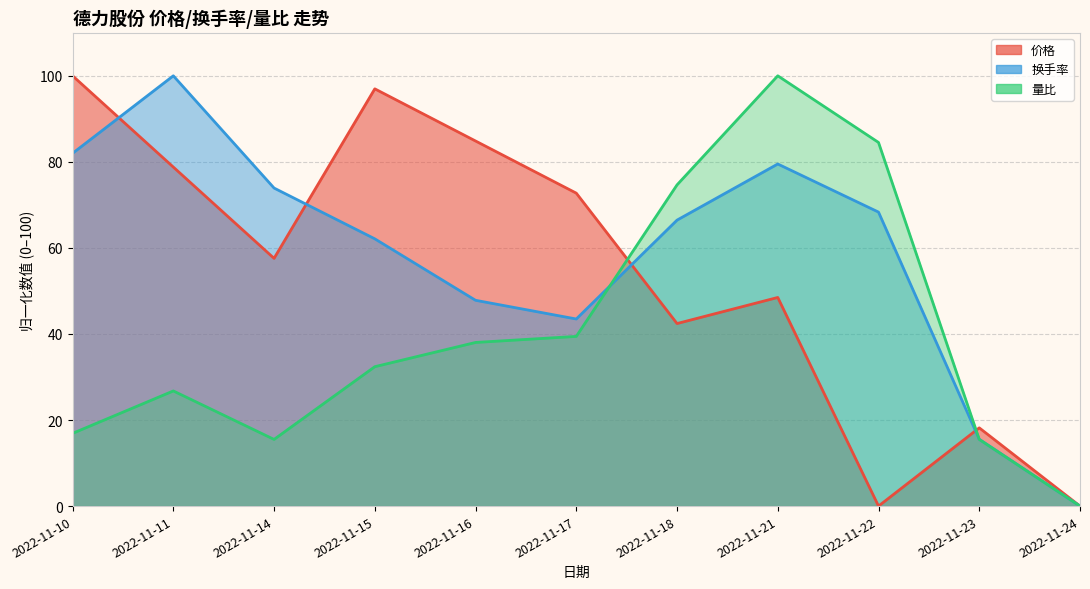

Which label corresponds to the largest value in the chart?

2022-11-10